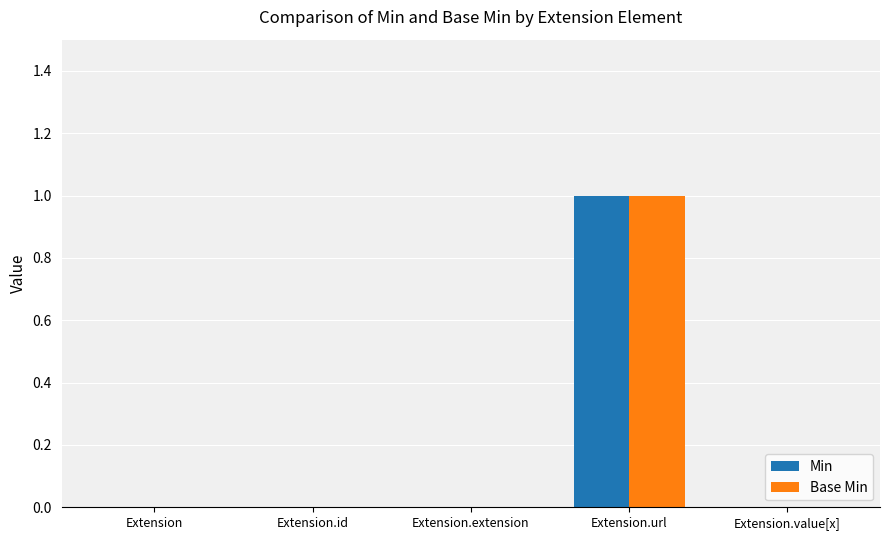

What value does the Base Min series have at Extension.url?

1